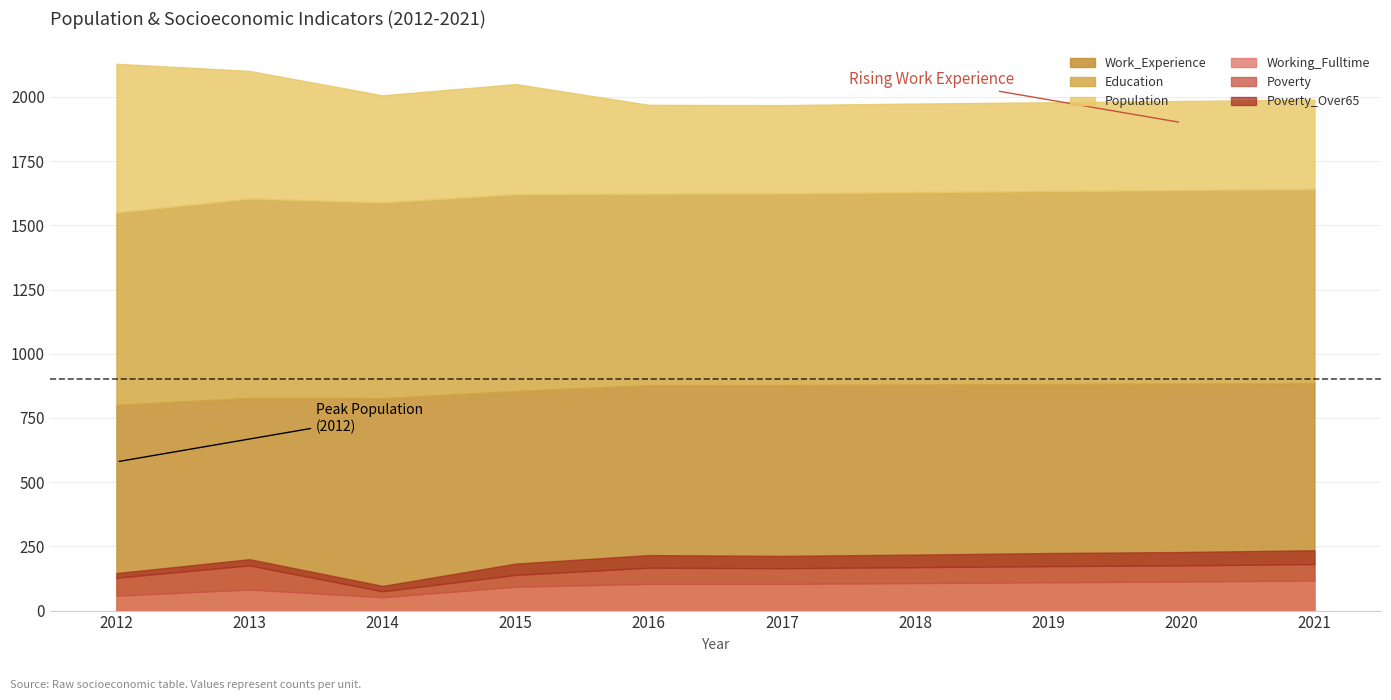

Which category has the lowest value in the Education series?

2016